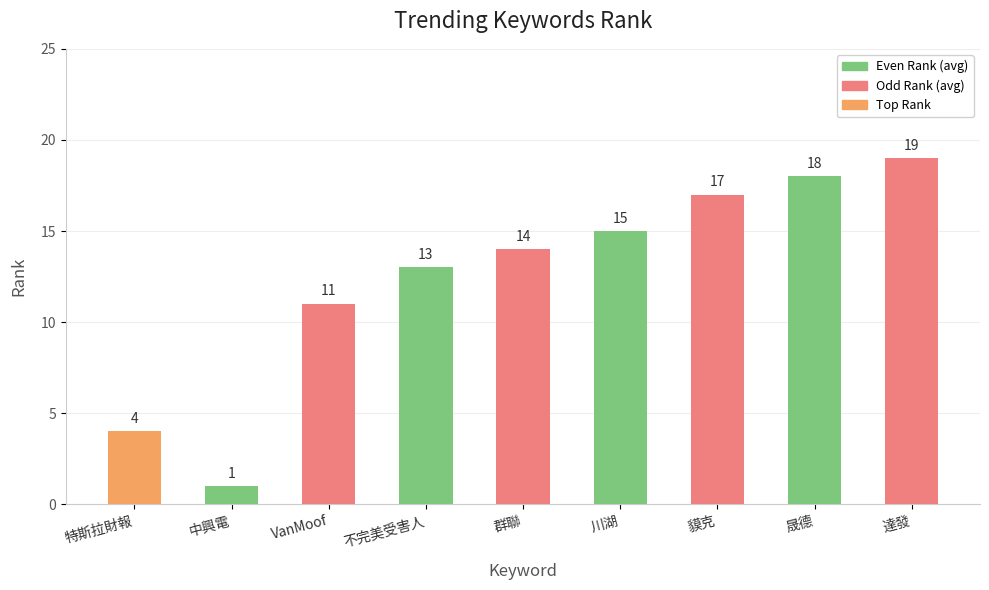

Reading left to right, what are all the values shown in this chart?

特斯拉財報=4	中興電=1	VanMoof=11	不完美受害人=13	群聯=14	川湖=15	貘克=17	晟德=18	達發=19